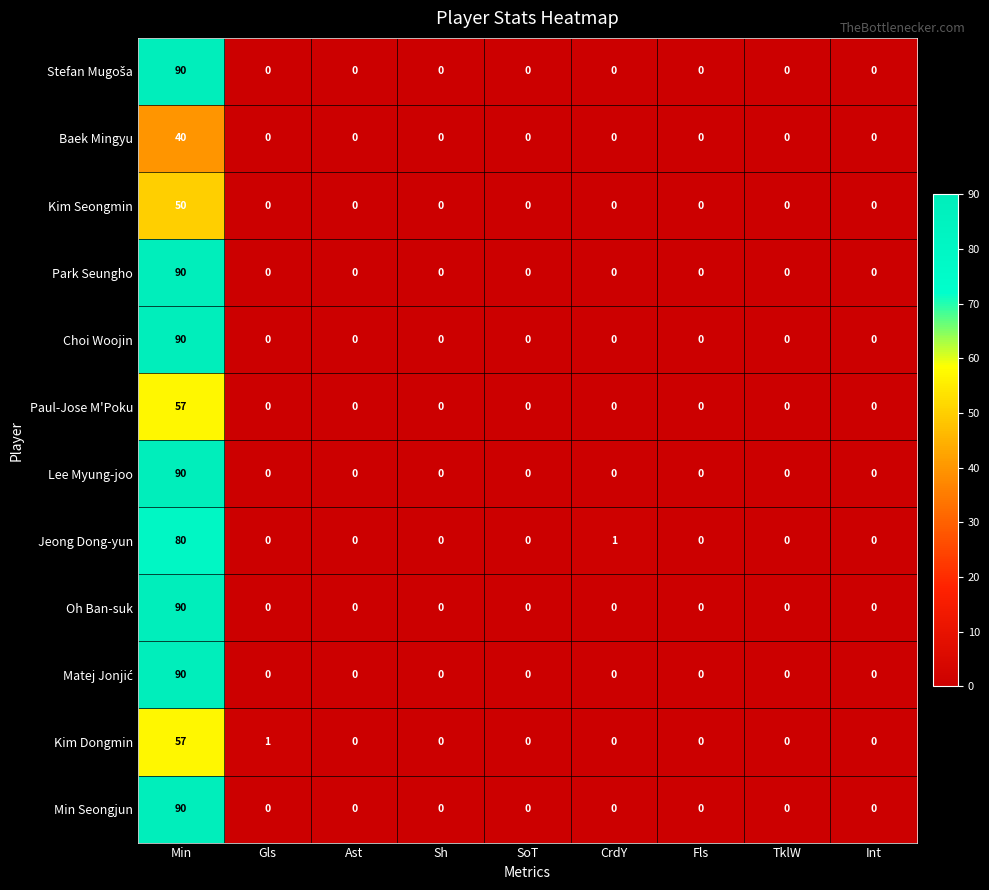

The value of Min Seongjun at Gls is 0. True or false?

True